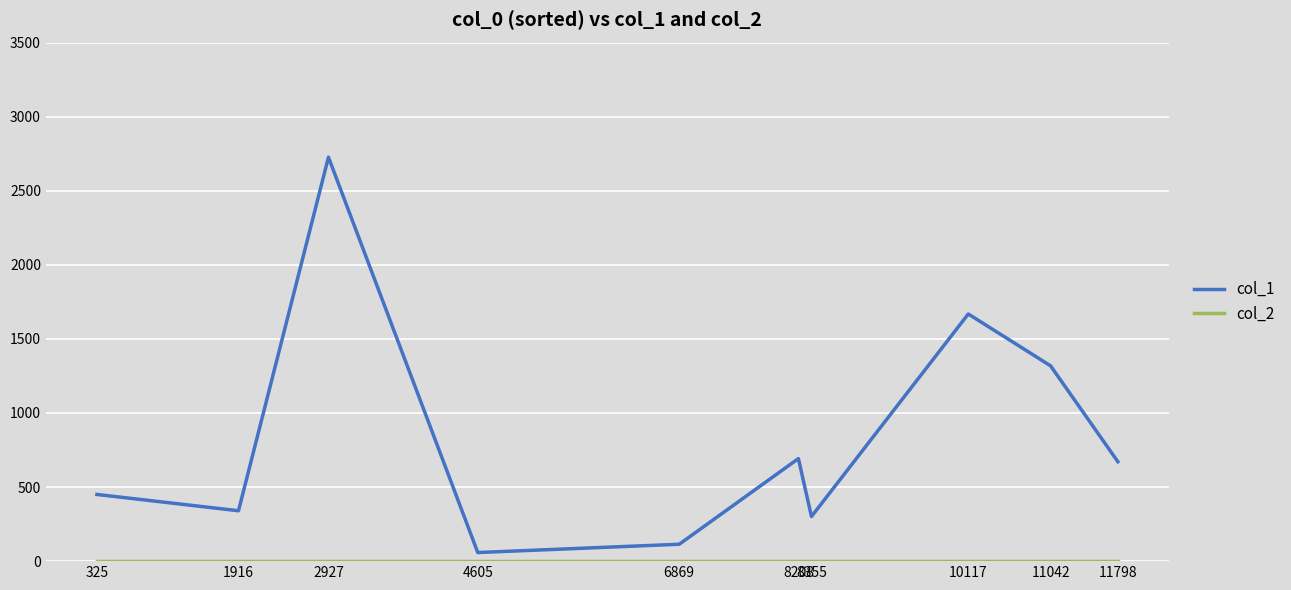

Which series has the largest total across all categories?

col_1